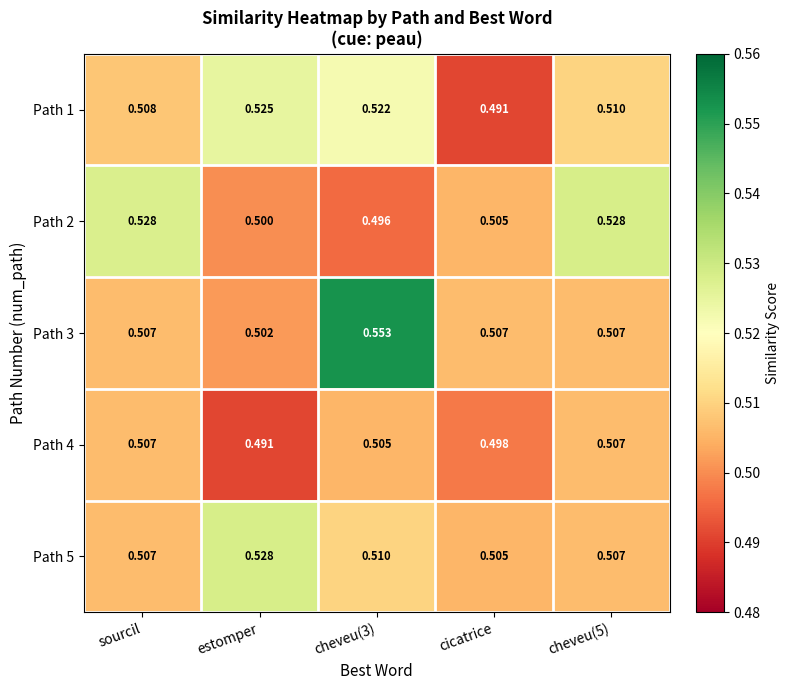

How many series are shown in this chart?

5